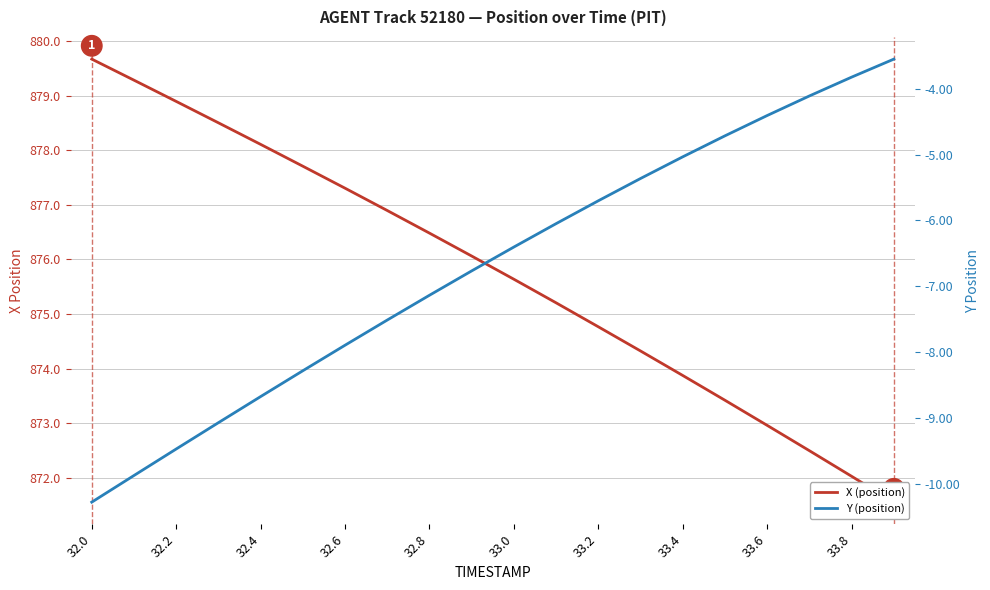

True or false: Y (position) has more than 2 interior local peaks.

False